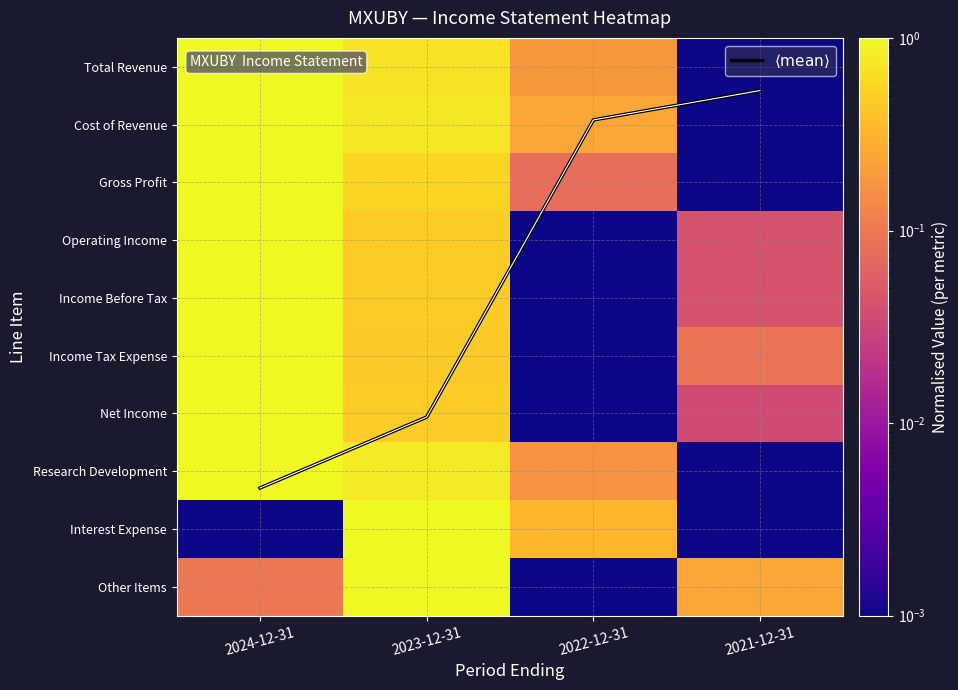

What is the spread (max minus min) of values at 2021-12-31?

0.4